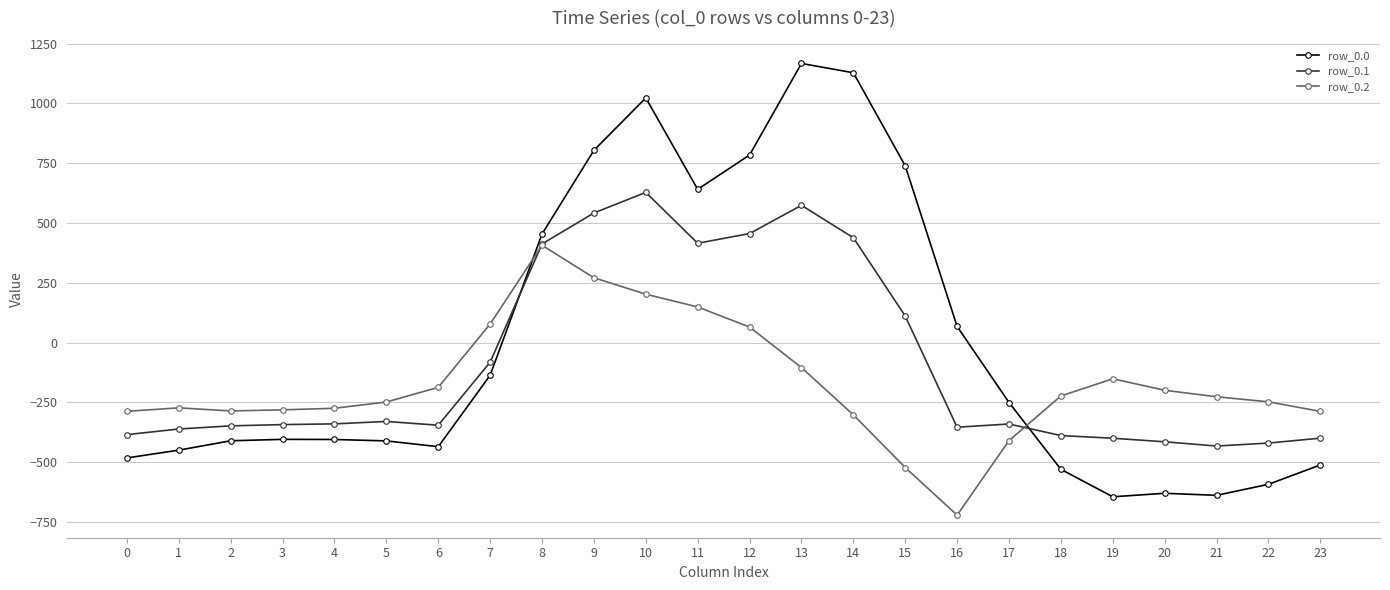

What is the sum of all row_0.1 values?

-2102.5